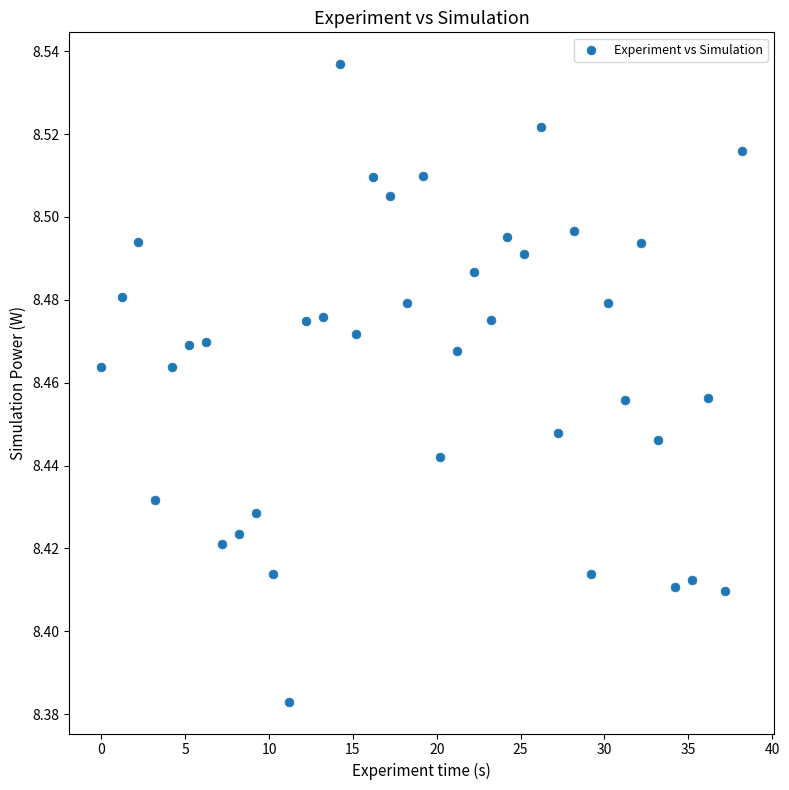

What is the range of X values (max minus min)?

38.2